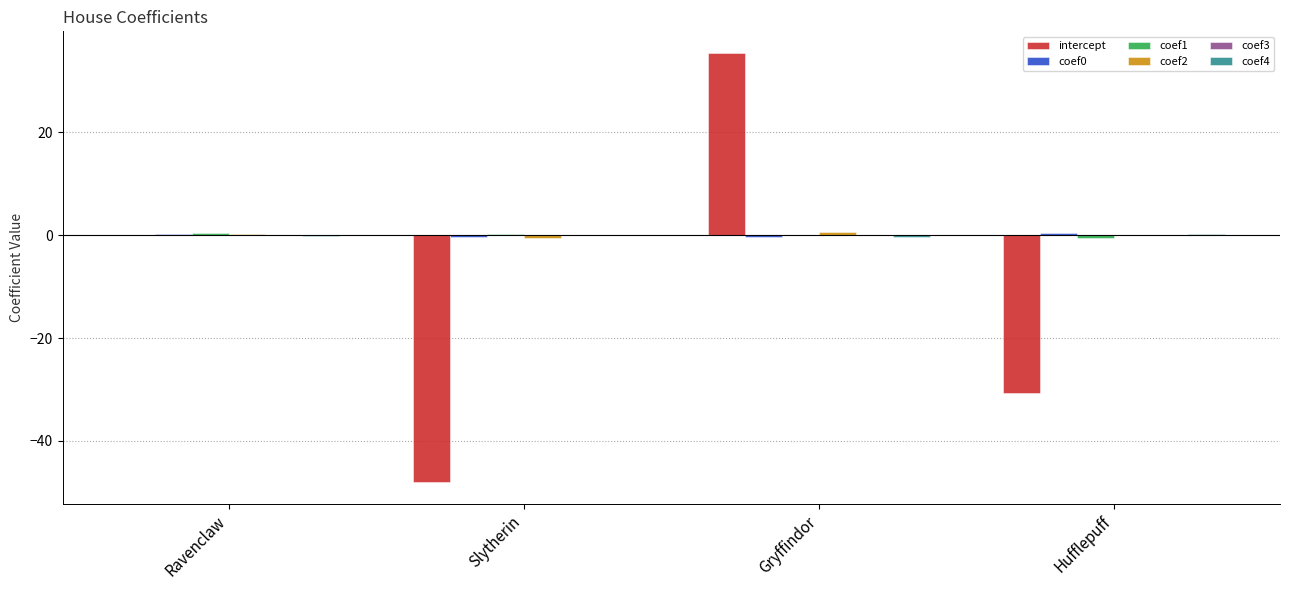

Between Ravenclaw and Slytherin, which series saw the biggest shift?

intercept